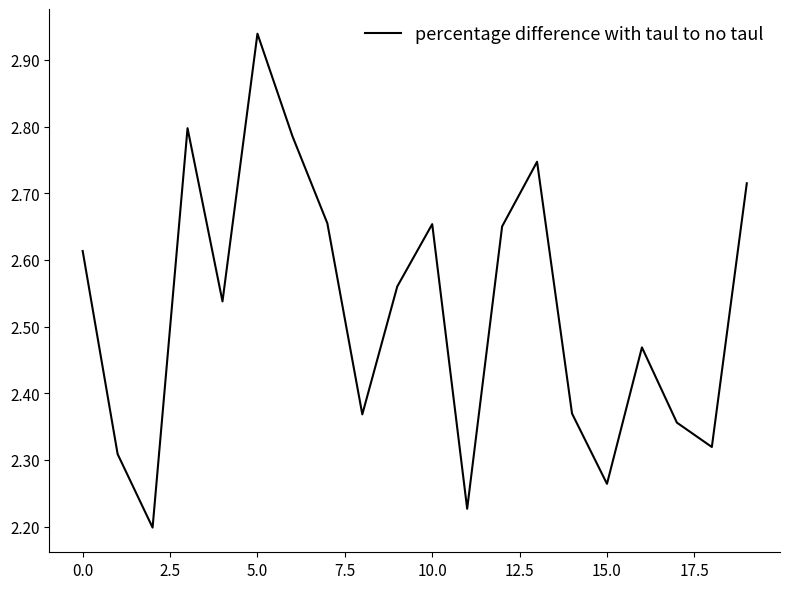

What is the difference between the maximum and minimum values?

0.7